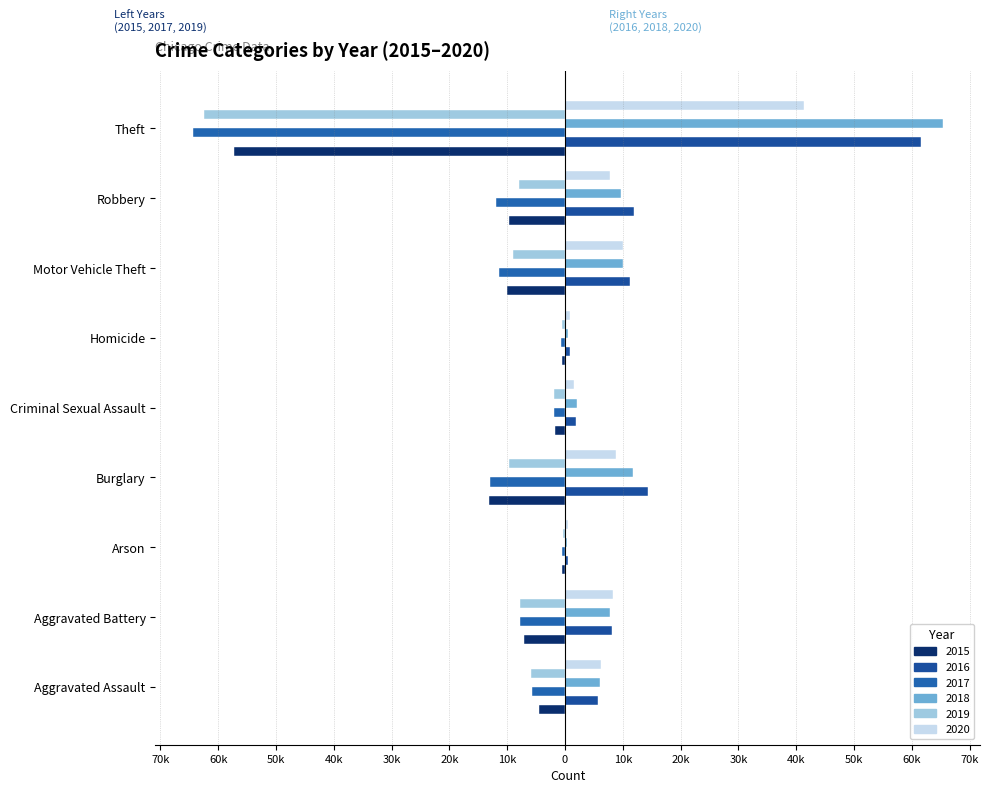

How many values in the 2019 series exceed -7858?

4